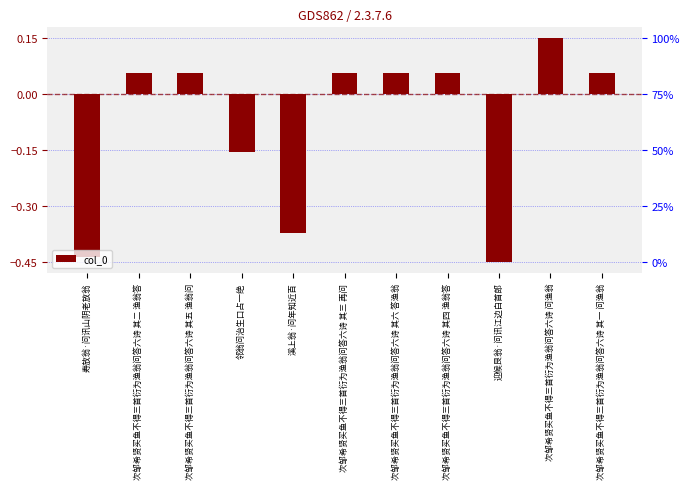

List the labels in order of value, largest first.

次邹希贤买鱼不得三首衍为渔翁问答六诗 问渔翁, 次邹希贤买鱼不得三首衍为渔翁问答六诗 其六 答渔翁, 次邹希贤买鱼不得三首衍为渔翁问答六诗 其二 渔翁答, 次邹希贤买鱼不得三首衍为渔翁问答六诗 其四 渔翁答, 次邹希贤买鱼不得三首衍为渔翁问答六诗 其五 渔翁问, 次邹希贤买鱼不得三首衍为渔翁问答六诗 其一 问渔翁, 次邹希贤买鱼不得三首衍为渔翁问答六诗 其三 再问, 邻翁问治生口占一绝, 溪上翁·问年知近百, 寿放翁·问讯山阴老放翁, 迎候艮翁·问讯江边白首郎